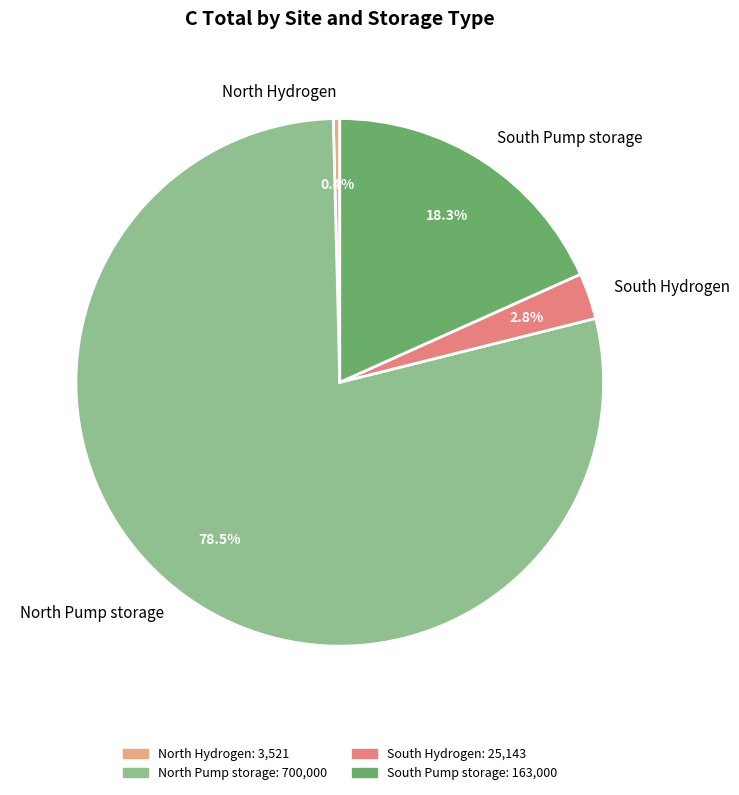

Rank the categories by value from lowest to highest.

North Hydrogen, South Hydrogen, South Pump storage, North Pump storage